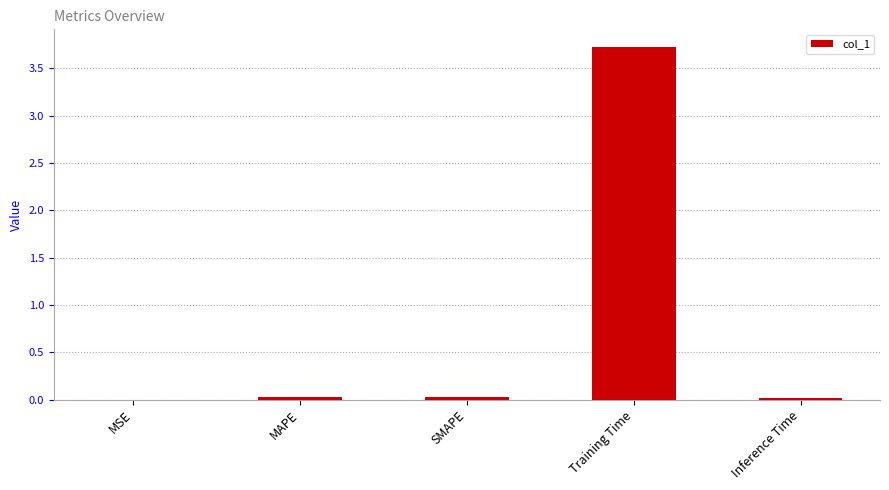

Between SMAPE and Training Time, which is larger?

Training Time